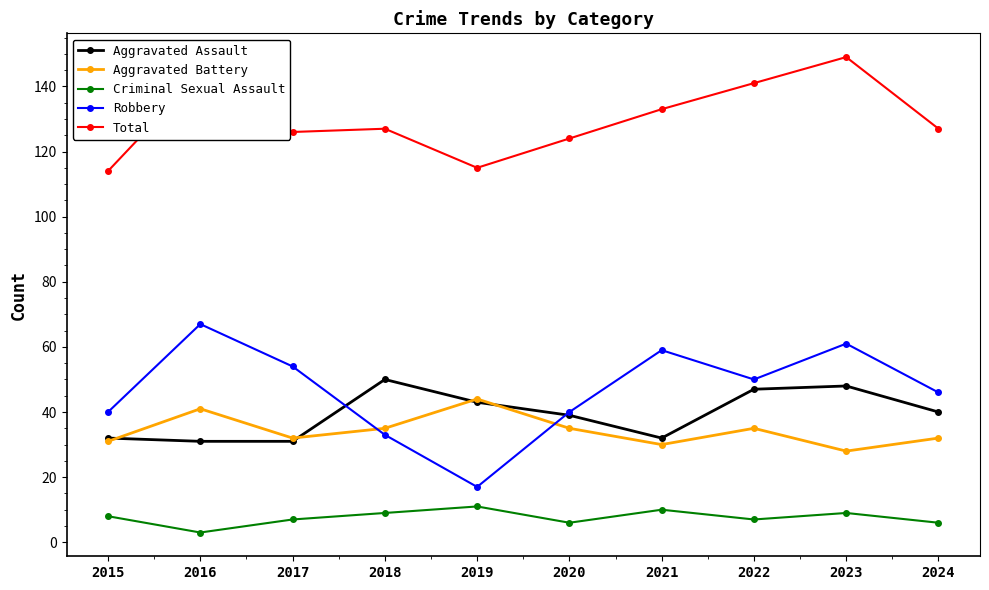

The Aggravated Assault series shows 13 at 2021. True or false?

False